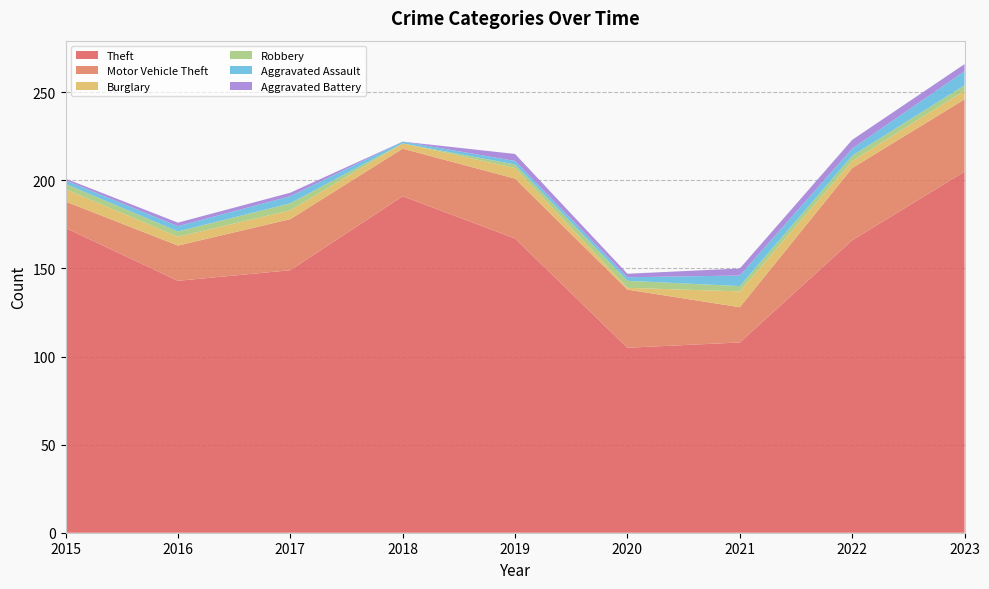

Reading left to right, what are all the values shown in this chart?

Theft: 173	143	149	191	167	105	108	166	205
Motor Vehicle Theft: 15	20	29	27	34	33	20	41	41
Burglary: 7	5	5	3	6	1	9	4	5
Robbery: 3	3	4	0	2	4	3	3	3
Aggravated Assault: 2	3	4	1	2	2	6	4	8
Aggravated Battery: 1	2	2	0	4	2	4	5	4